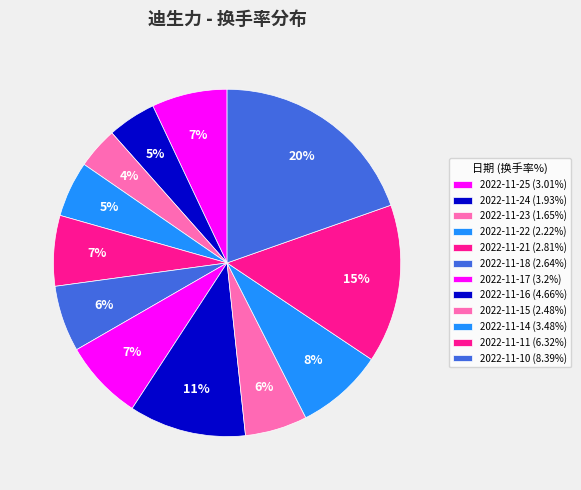

What percentage is the 2022-11-16 slice, to the nearest percent?

11%